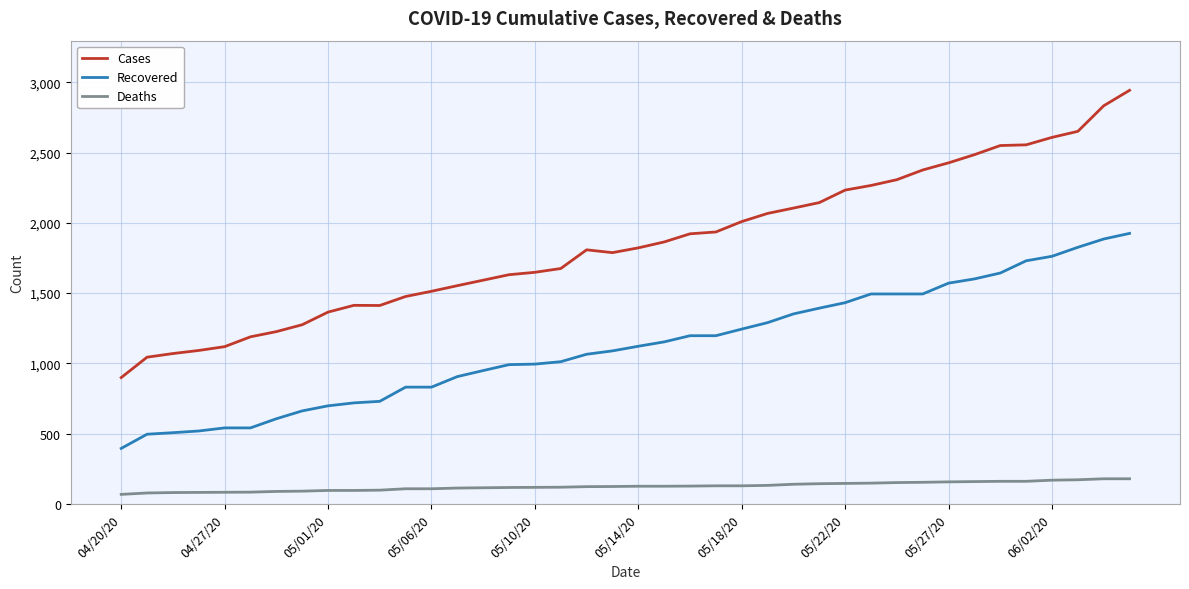

What is the difference between the maximum and minimum values in the Cases series?

2044